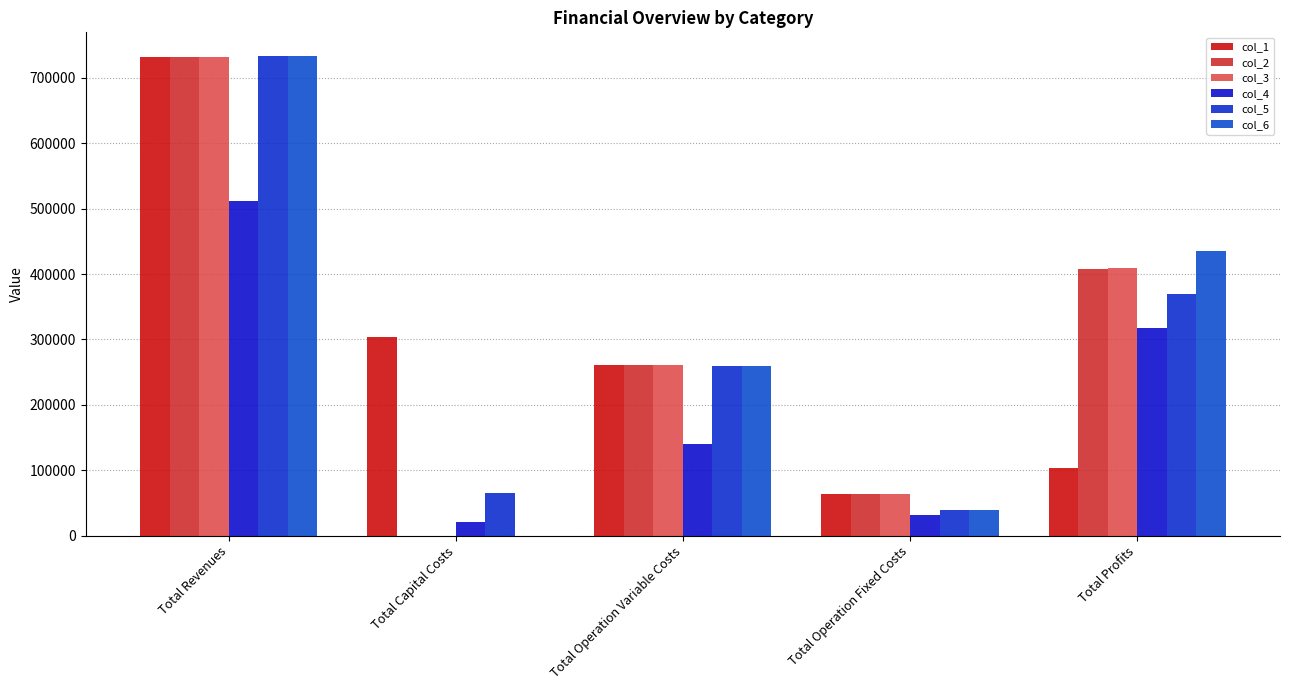

Reading left to right, what are all the values shown in this chart?

col_1: Total Revenues=732328.4	Total Capital Costs=303541.0	Total Operation Variable Costs=261698.7	Total Operation Fixed Costs=63333.0	Total Profits=103755.7
col_2: Total Revenues=732328.4	Total Capital Costs=0.0	Total Operation Variable Costs=261053.8	Total Operation Fixed Costs=63333.0	Total Profits=407941.5
col_3: Total Revenues=732328.4	Total Capital Costs=0.0	Total Operation Variable Costs=260408.1	Total Operation Fixed Costs=63333.0	Total Profits=408587.2
col_4: Total Revenues=511633.9	Total Capital Costs=21152.0	Total Operation Variable Costs=140759.6	Total Operation Fixed Costs=31952.0	Total Profits=317770.3
col_5: Total Revenues=732759.5	Total Capital Costs=65600.0	Total Operation Variable Costs=259338.4	Total Operation Fixed Costs=38845.7	Total Profits=368975.5
col_6: Total Revenues=732759.5	Total Capital Costs=0.0	Total Operation Variable Costs=258689.5	Total Operation Fixed Costs=38845.7	Total Profits=435224.3